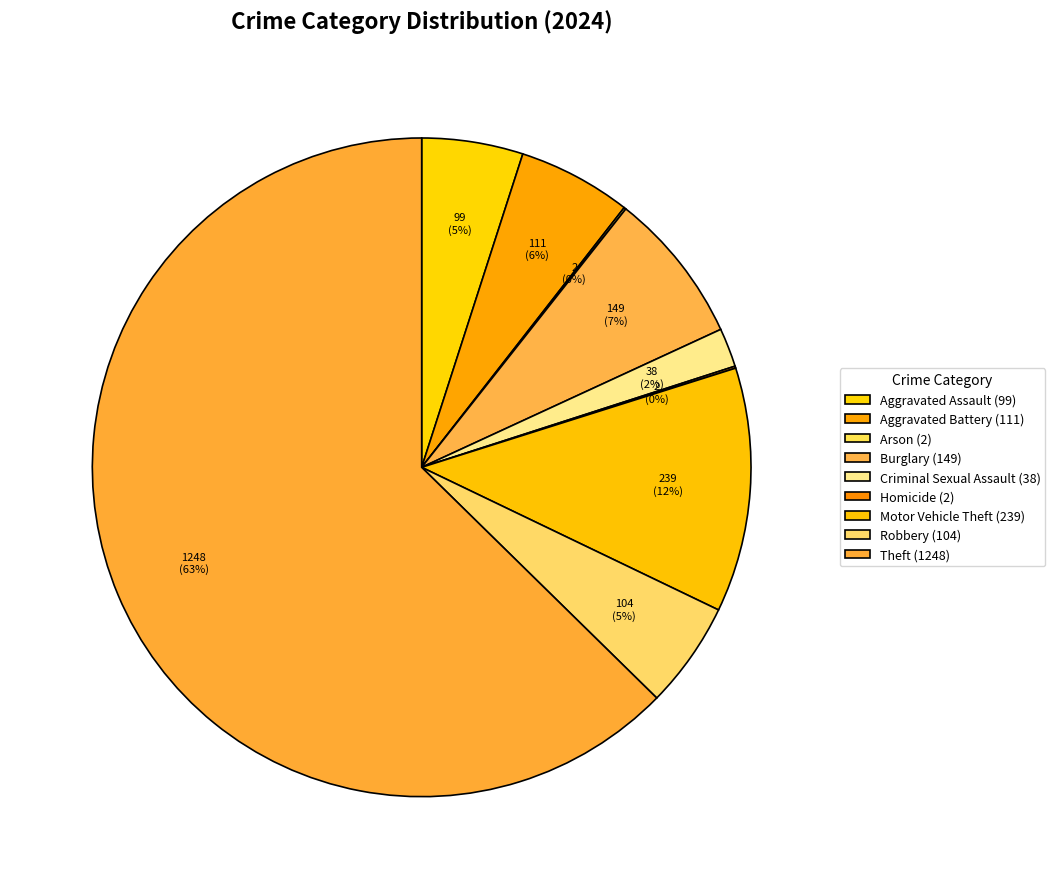

What portion of the pie excludes Arson?

99.9%